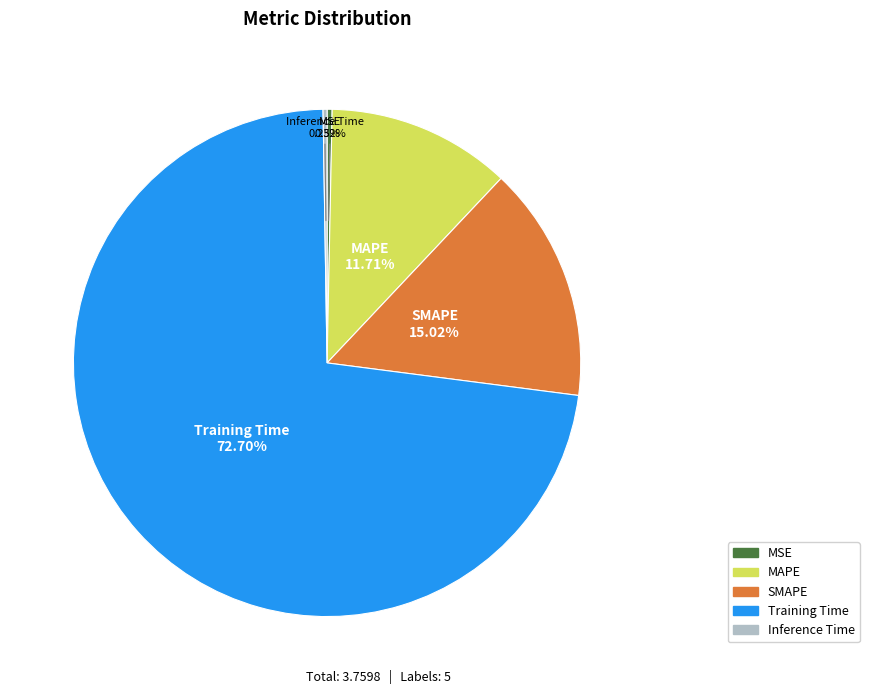

Which category has the biggest portion of the pie?

Training Time